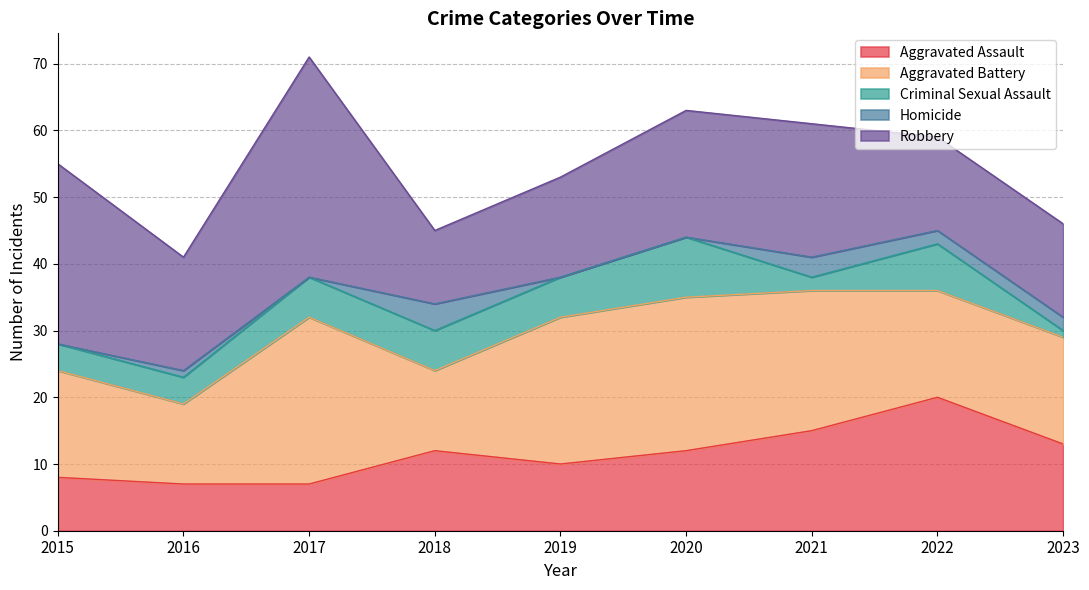

What are all the series names shown in the legend?

Aggravated Assault, Aggravated Battery, Criminal Sexual Assault, Homicide, Robbery